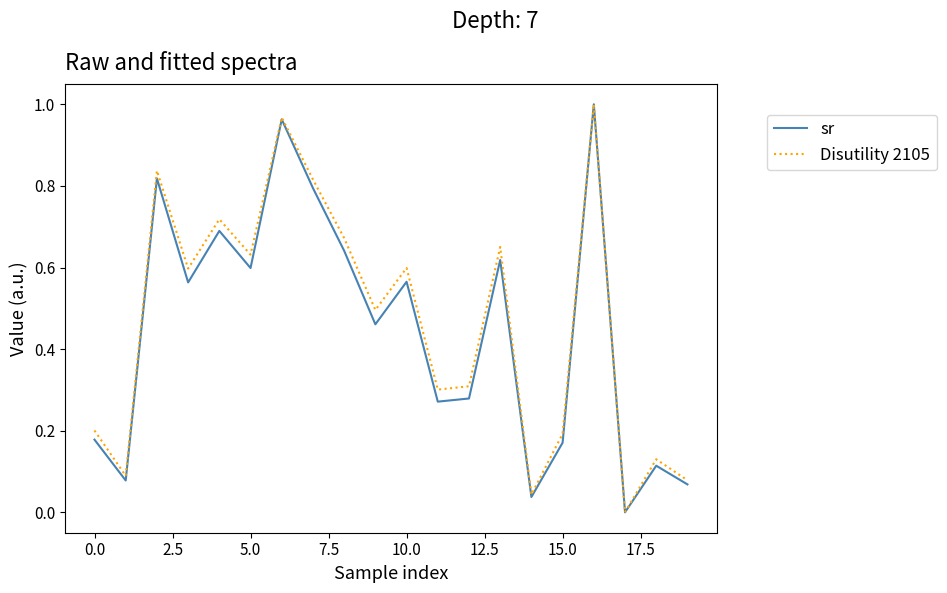

How many lines are shown in the chart?

2